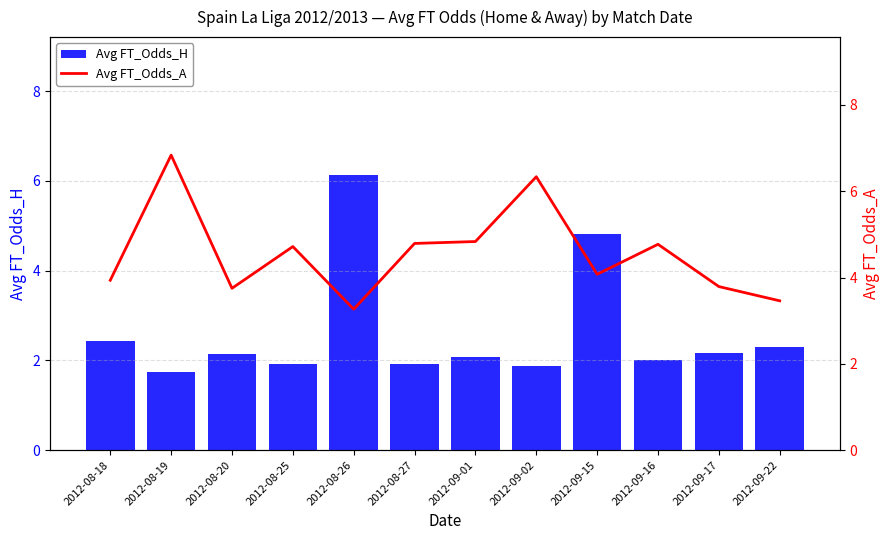

At which label is Avg FT_Odds_A closest to 5?

2012-09-01